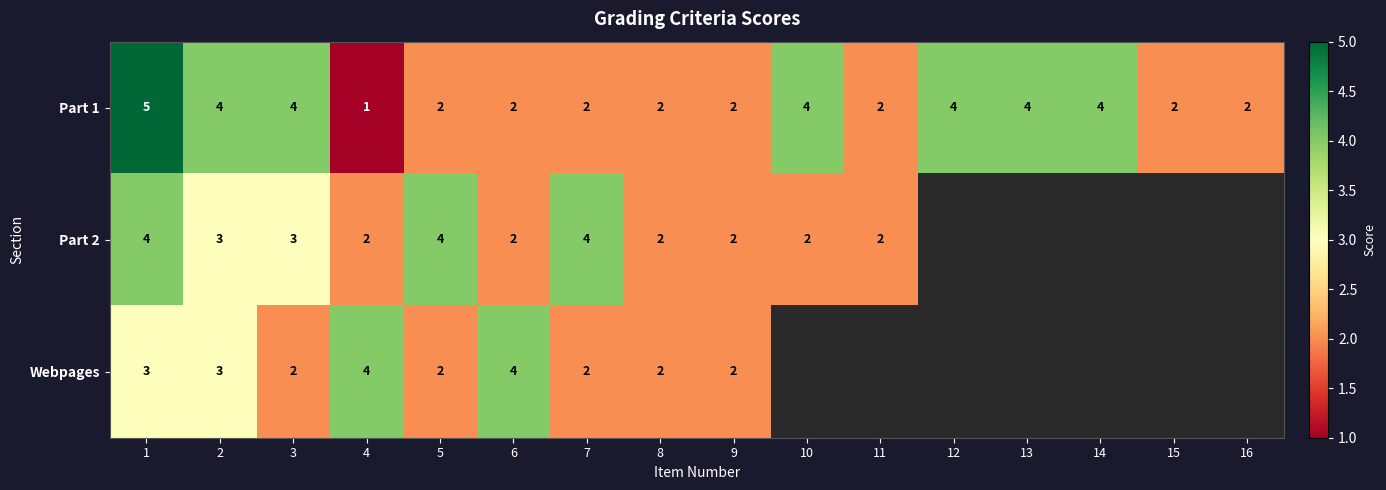

Which has a higher value, 8 or 13?

13